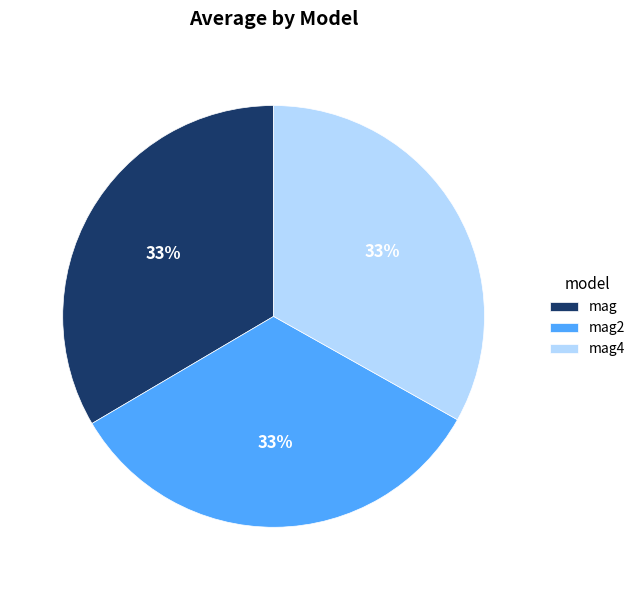

What percentage is the mag slice, to the nearest percent?

33%